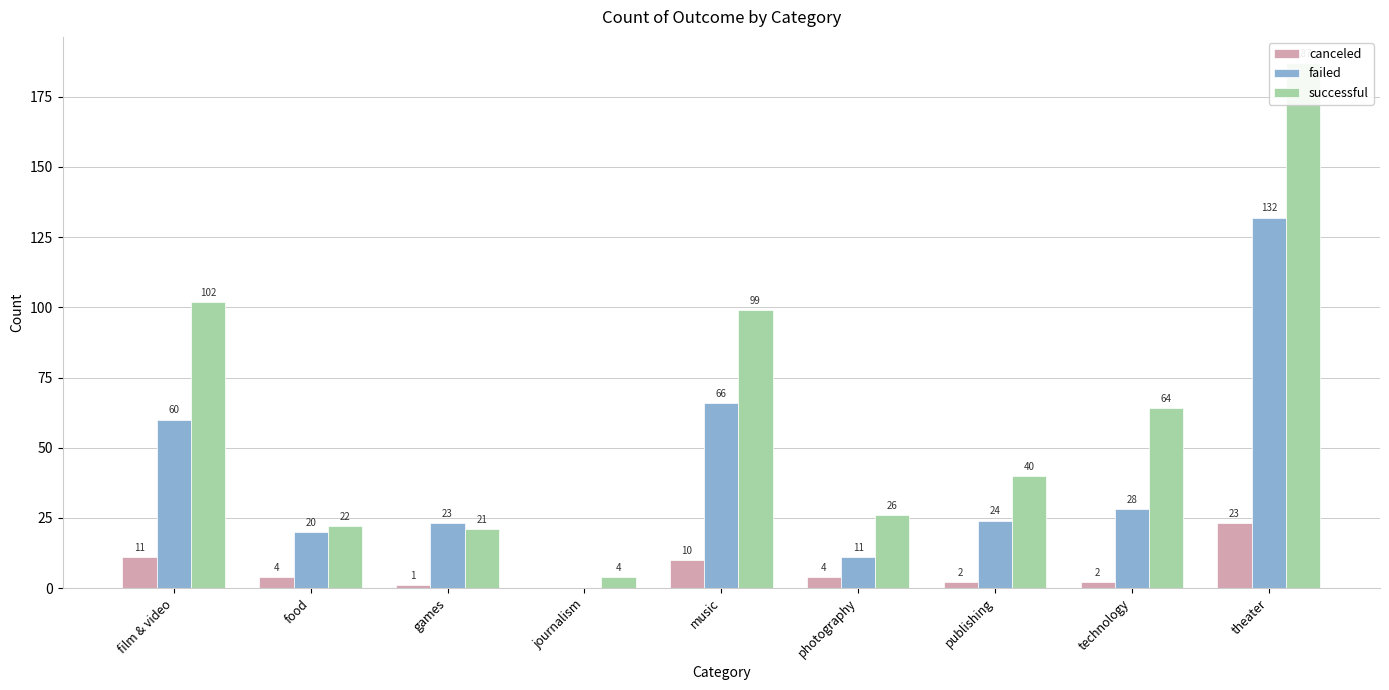

List the labels in order of failed value, smallest first.

journalism, photography, food, games, publishing, technology, film & video, music, theater